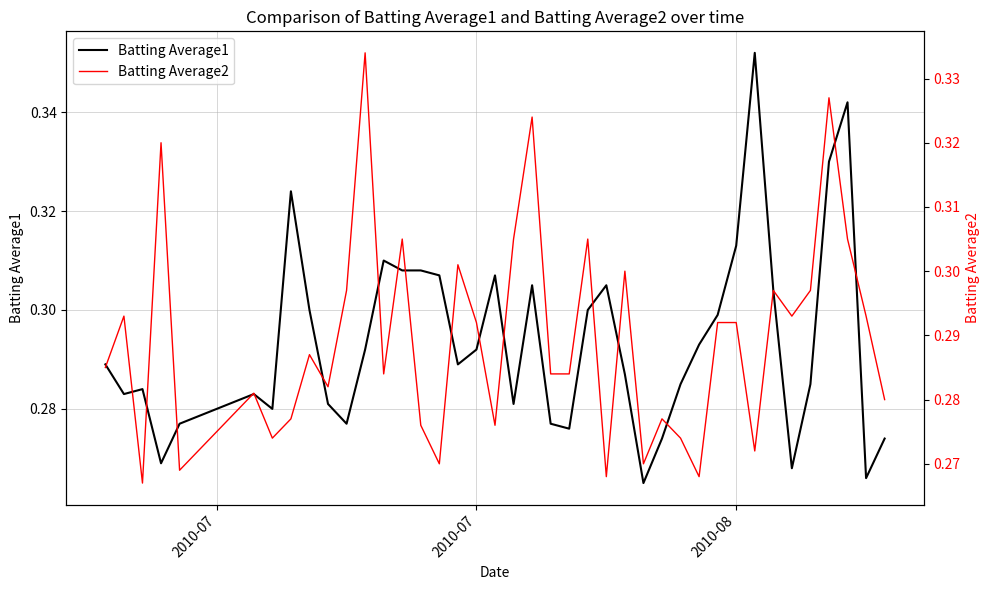

What is the average value of the Batting Average1 series?

0.3